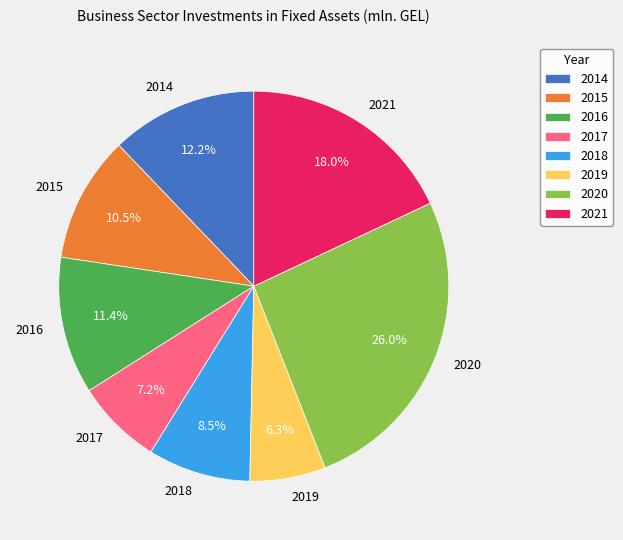

How much of the chart is everything except 2019?

93.7%